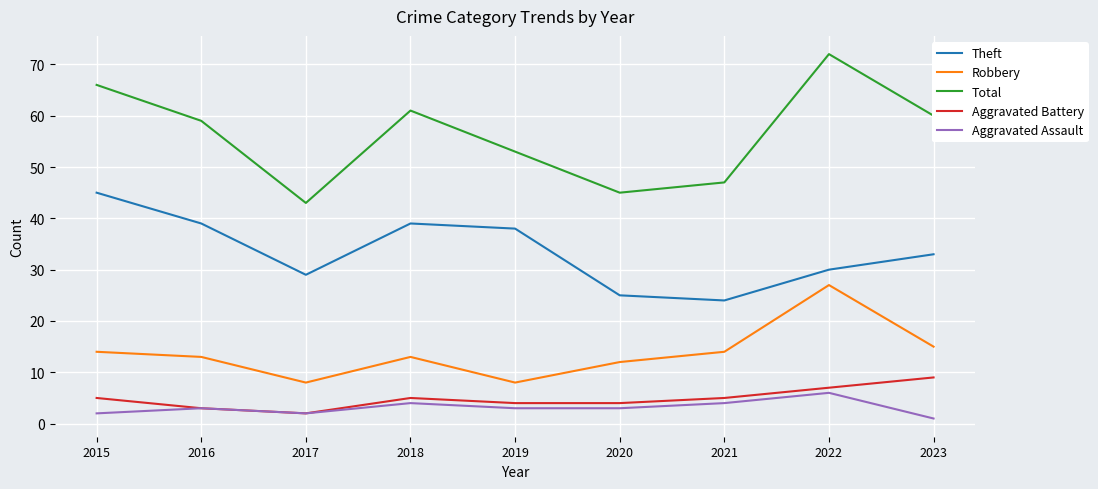

What is the sum of all Robbery values?

124